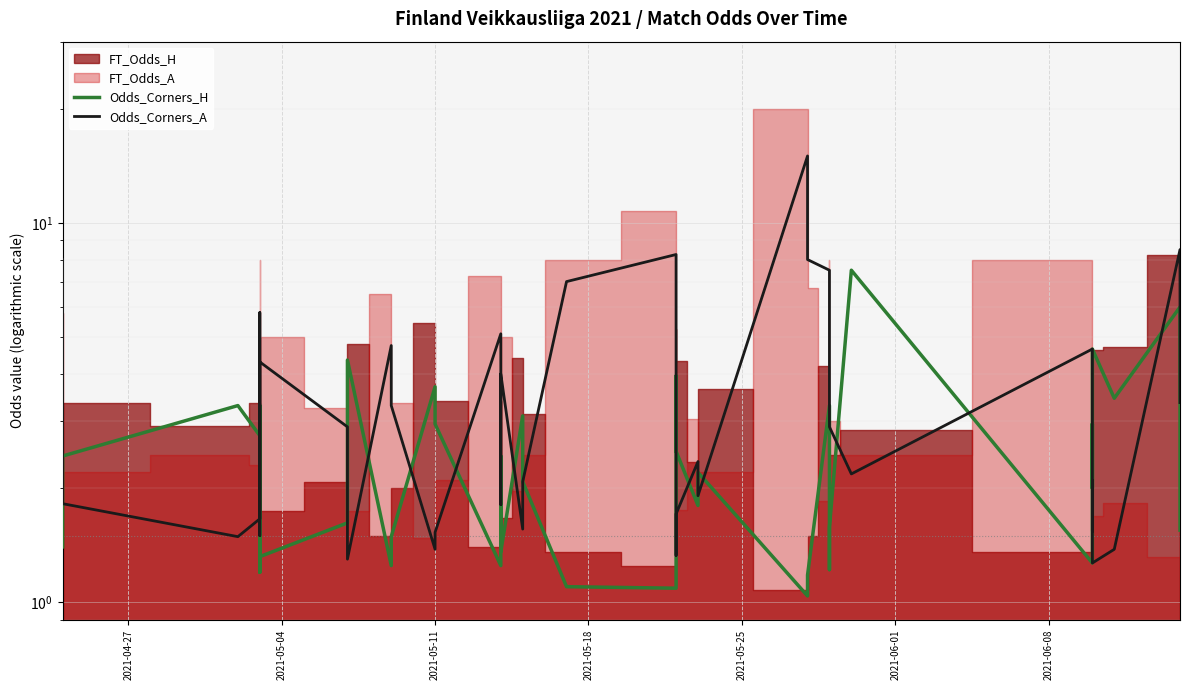

Where do Odds_Corners_A and Odds_Corners_H first cross each other?

2021-04-27 and 2021-05-04